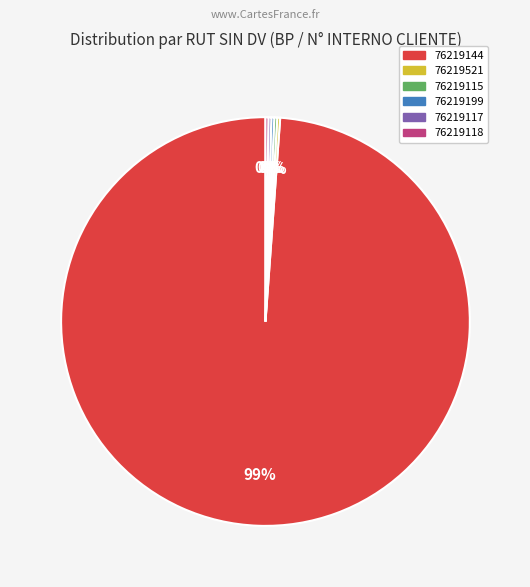

What is the largest slice in the pie chart?

76219144